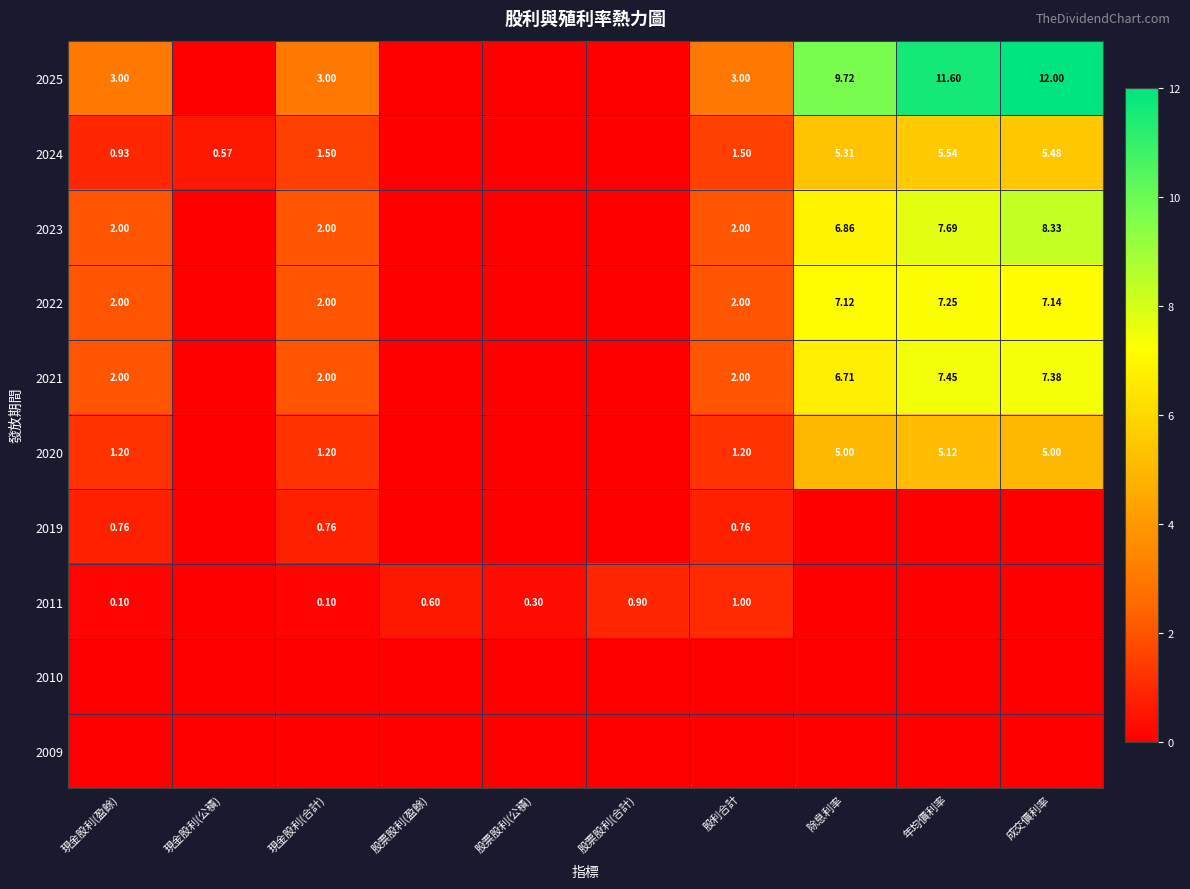

What is the difference between the maximum and minimum values in the 2021 series?

7.5